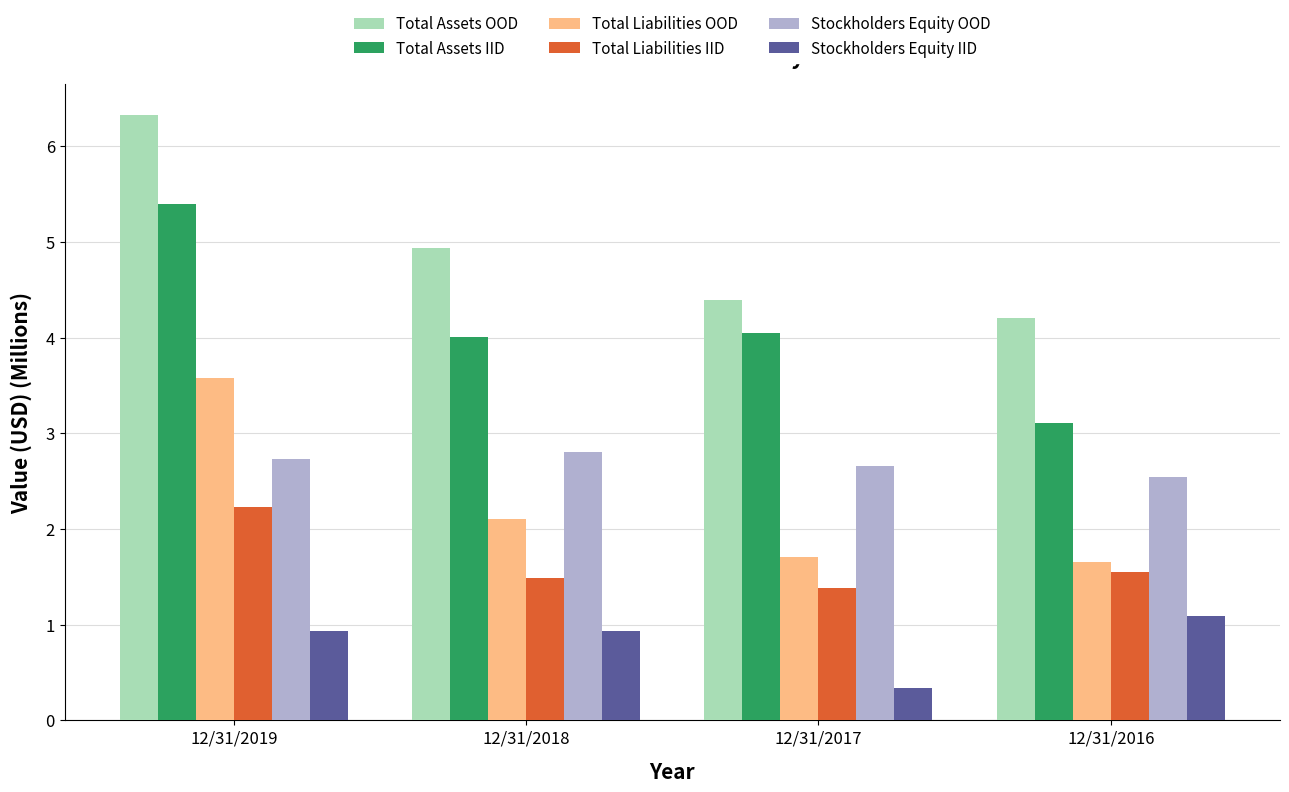

What is the average value of the Stockholders Equity IID series?

0.8